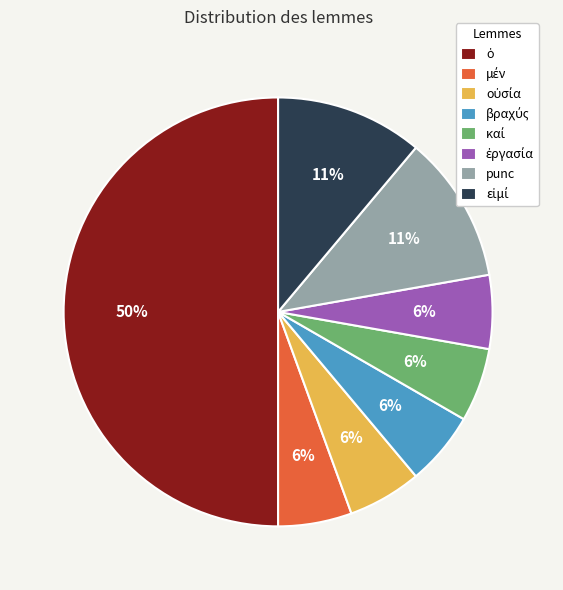

To the nearest percent, what portion does punc represent?

11%